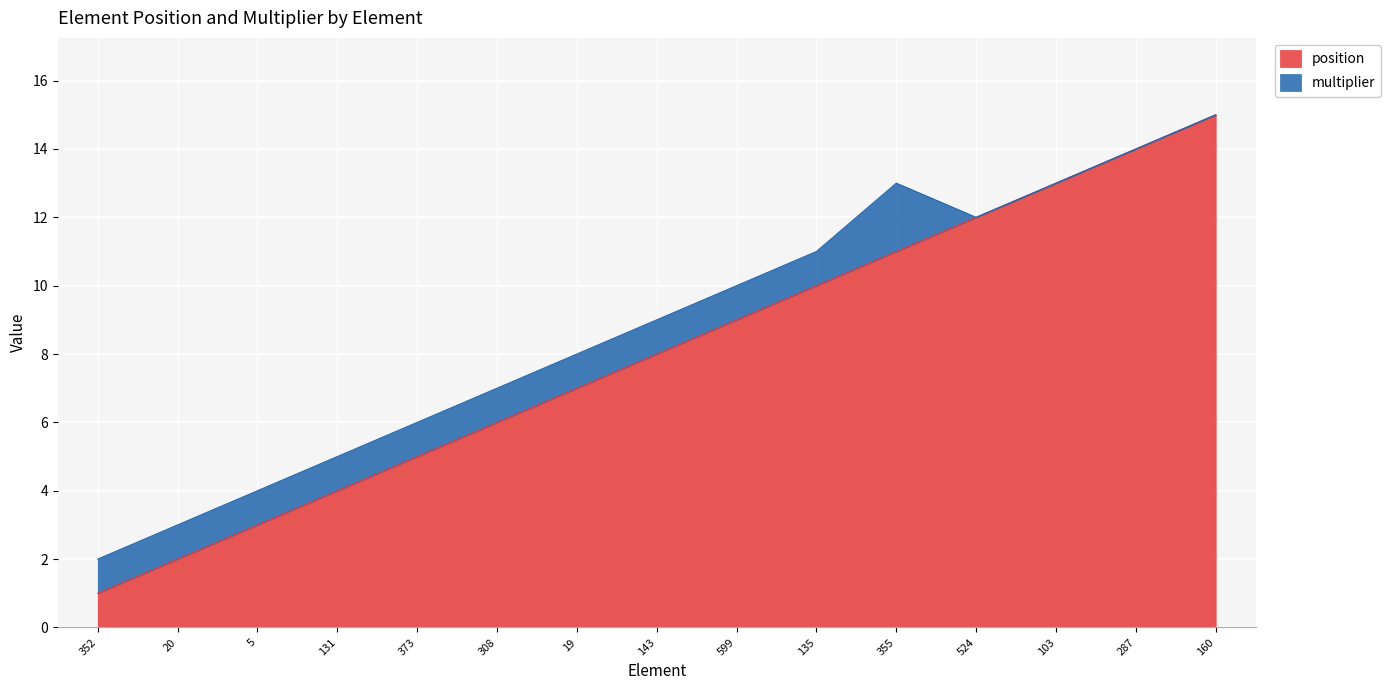

What is the smallest value displayed?

1